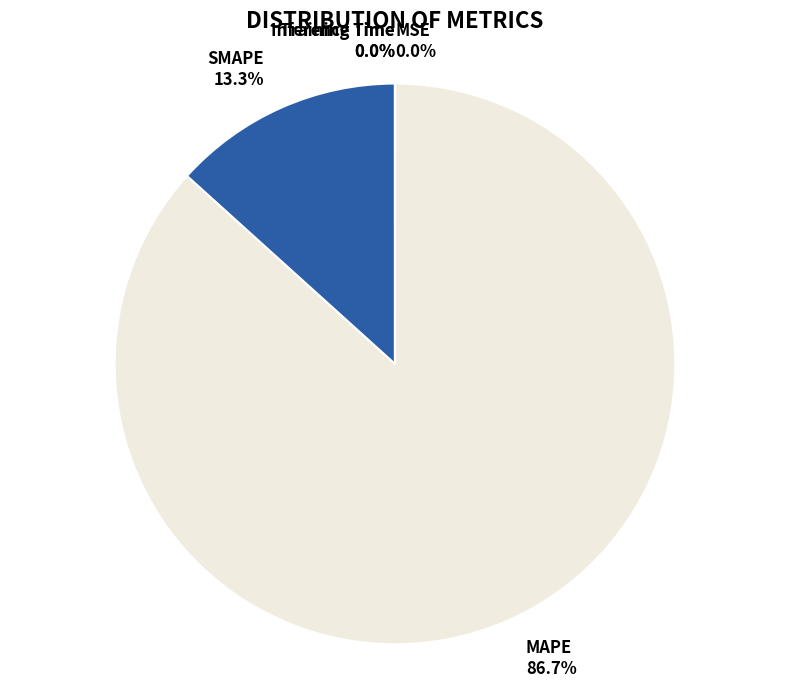

How much of the chart is everything except MAPE?

13.3%